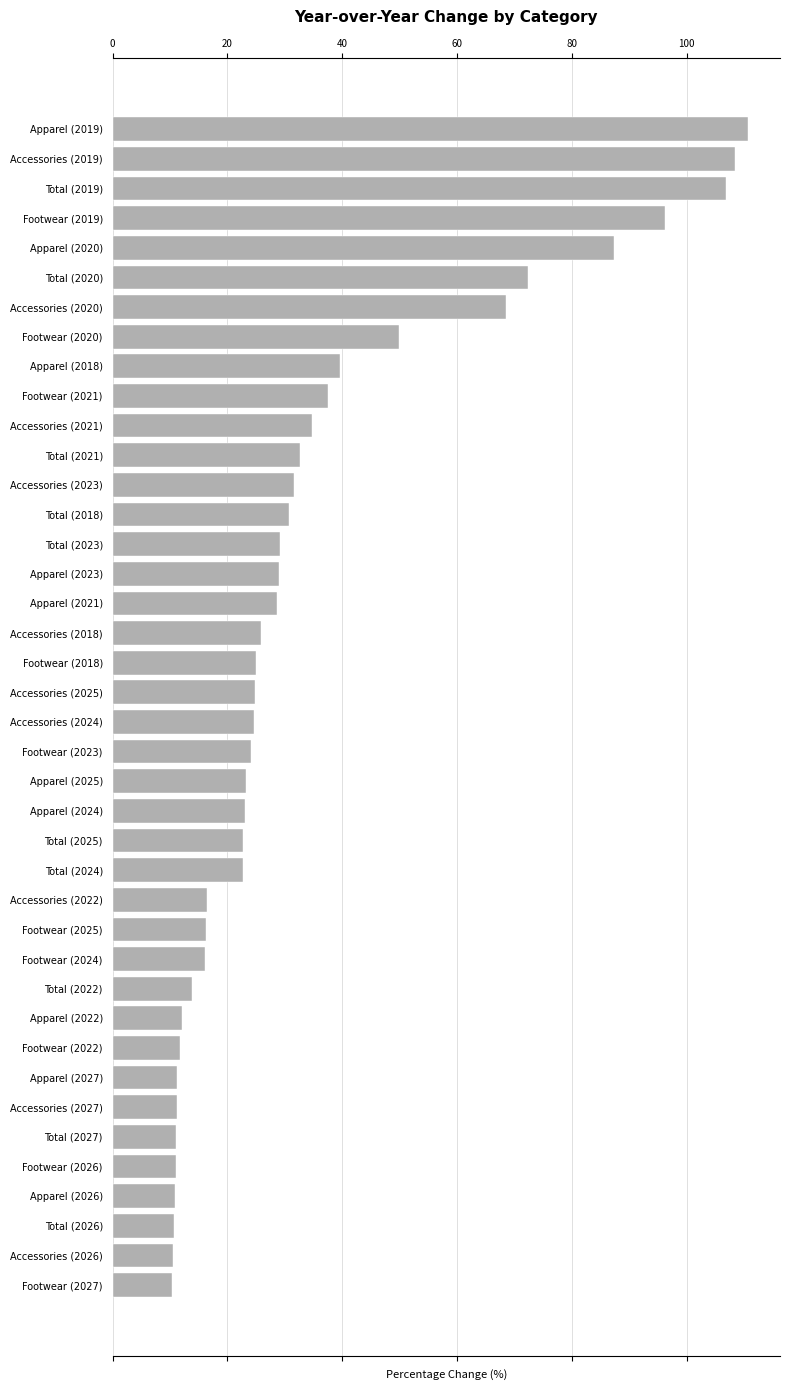

How many bars are there in total?

40